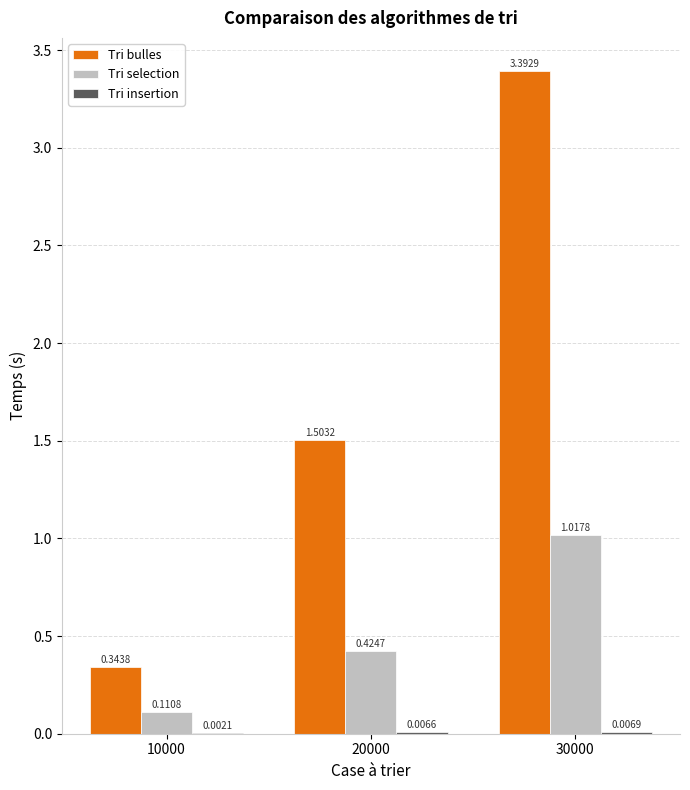

What is the sum of the Tri bulles values at 30000 and 10000?

3.7